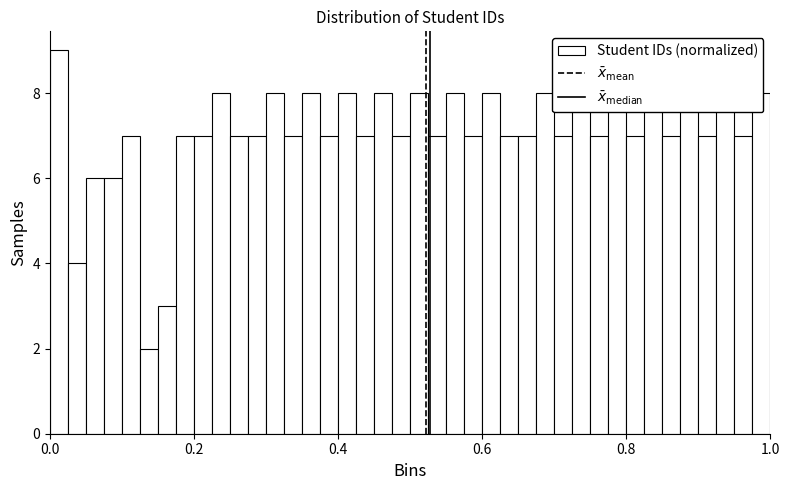

Around what value on the x-axis is the tallest bar? Give the approximate position of its centre, as read against the axis.

0.02